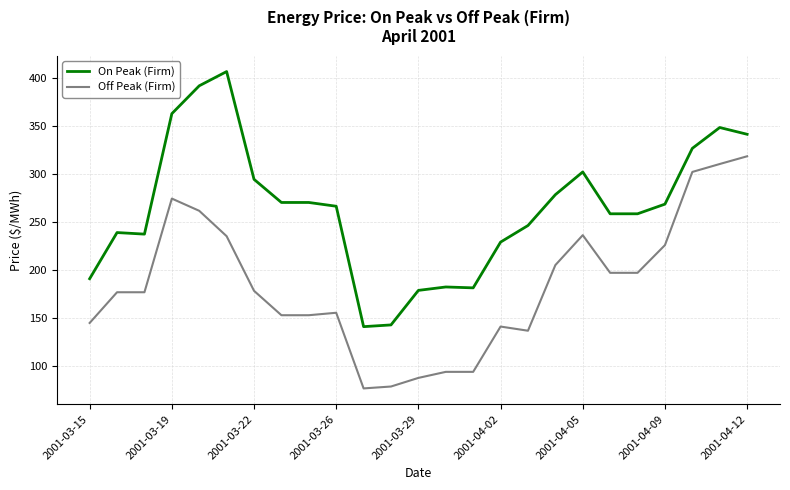

What is the average value of the Off Peak (Firm) series?

184.0